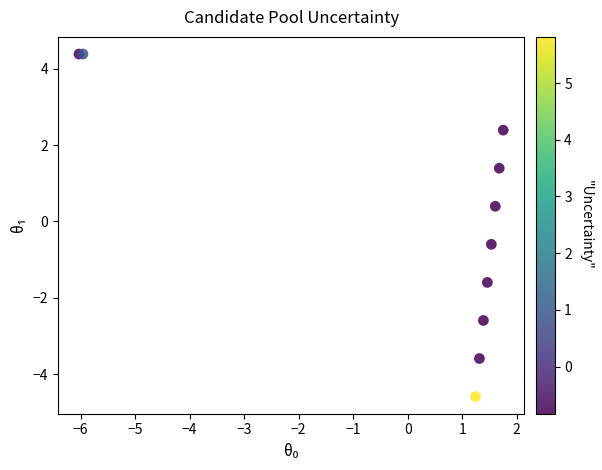

What Y value in the scatter plot is closest to 0?

0.4